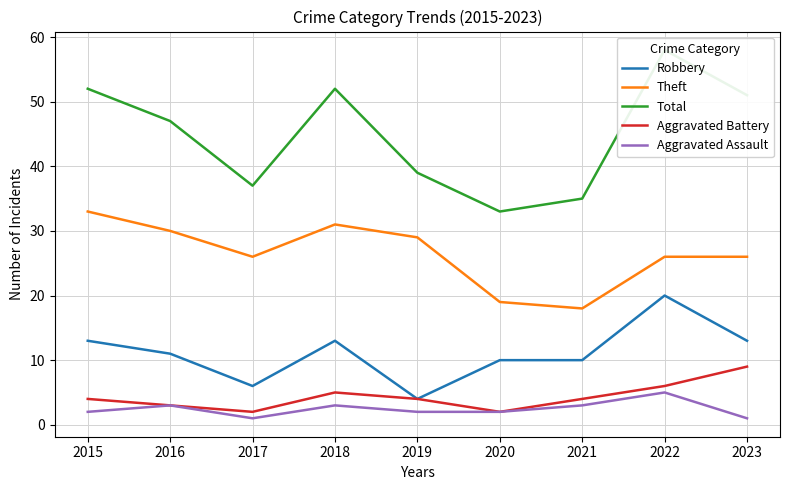

True or false: Robbery has a value of 5 at 2019.

False